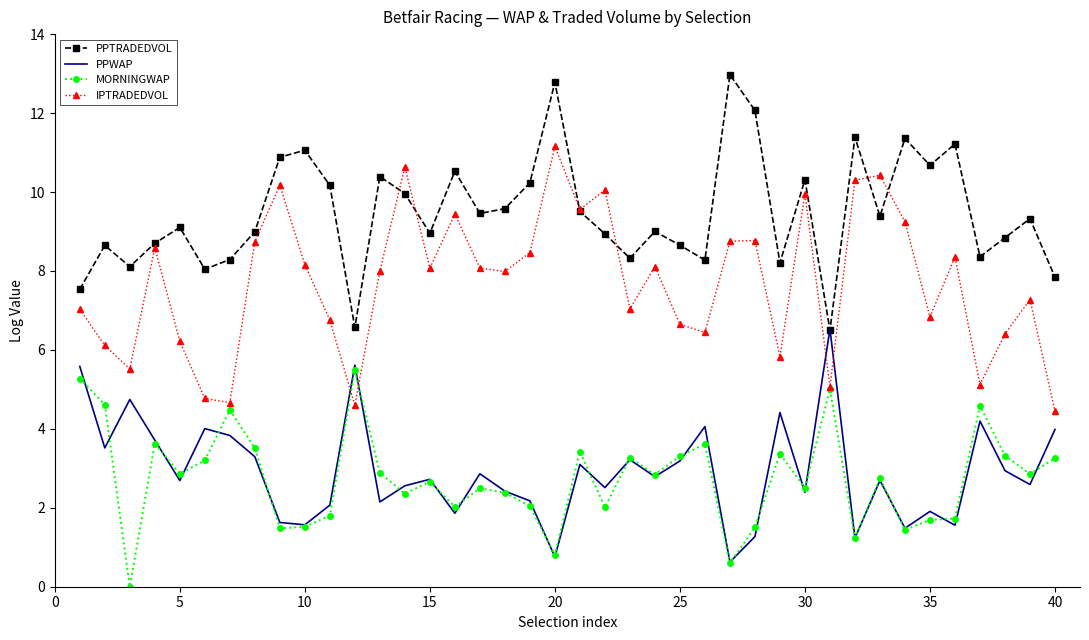

Which series has the largest total across all categories?

PPTRADEDVOL